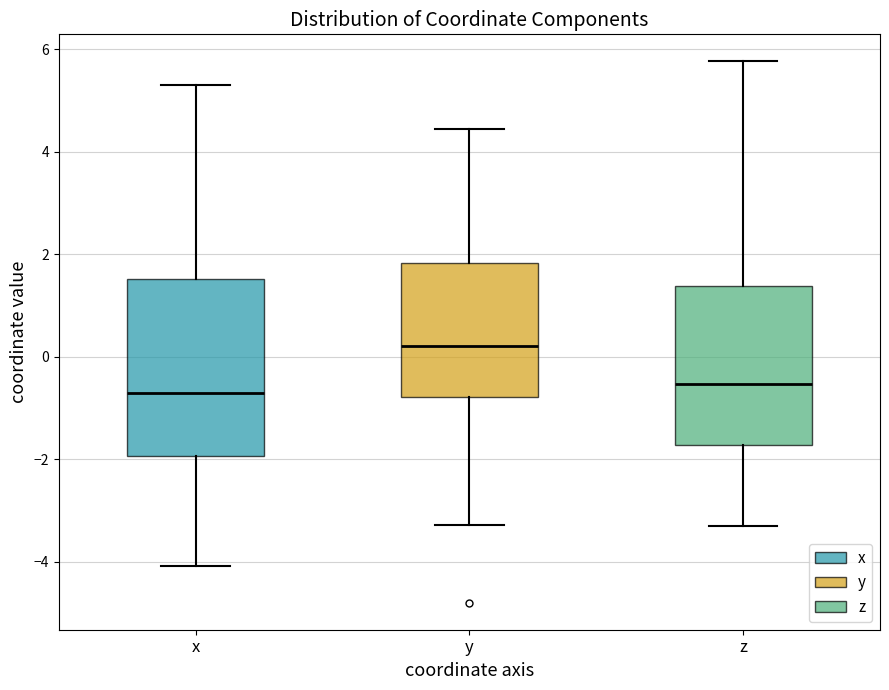

Which box is the tallest, from its lower edge to its upper edge?

x